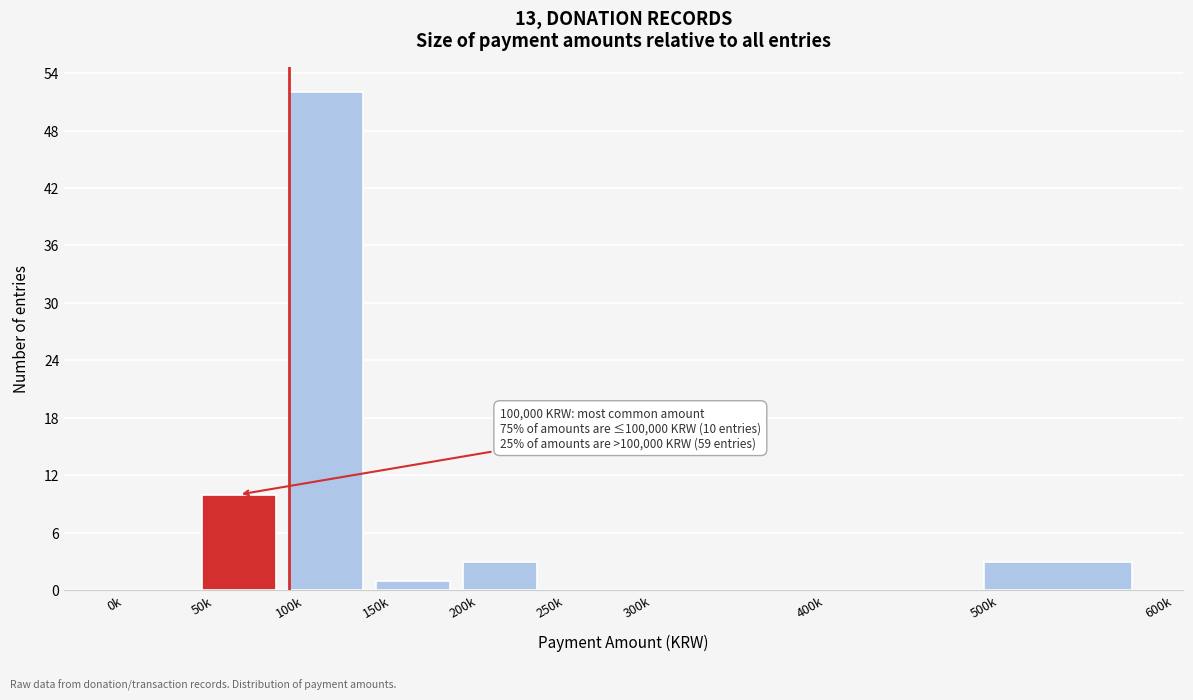

Reading left to right, extract all data points from this chart.

0k=0	50k=10	100k=52	150k=1	200k=3	250k=0	300k=0	400k=0	500k=3